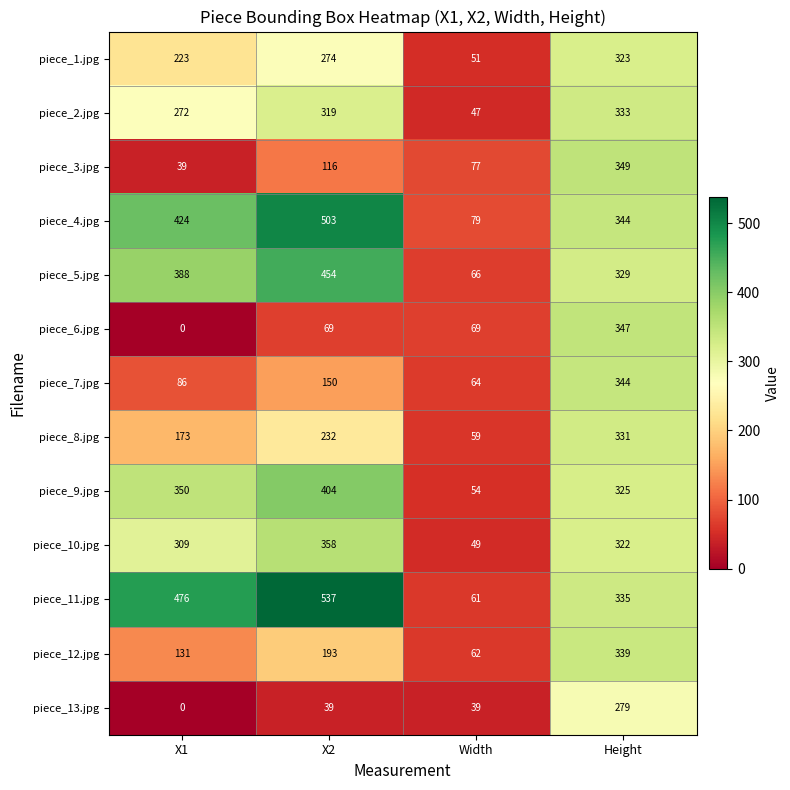

What is the difference between the maximum and second lowest values in the piece_5.jpg series?

125